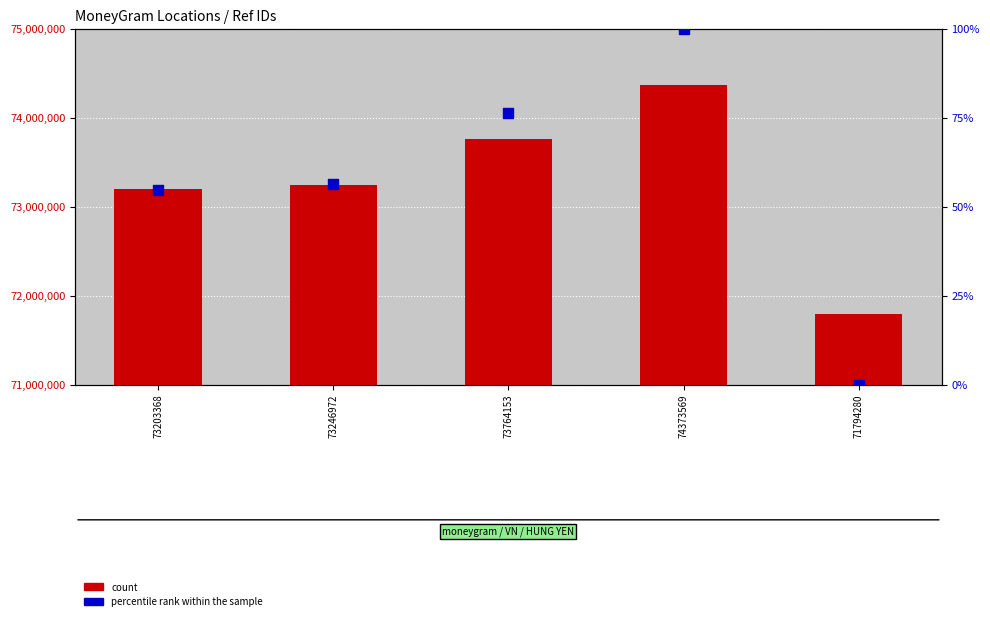

Is the value of count at 73203368 greater than the value of percentile rank within the sample at 73246972?

Yes